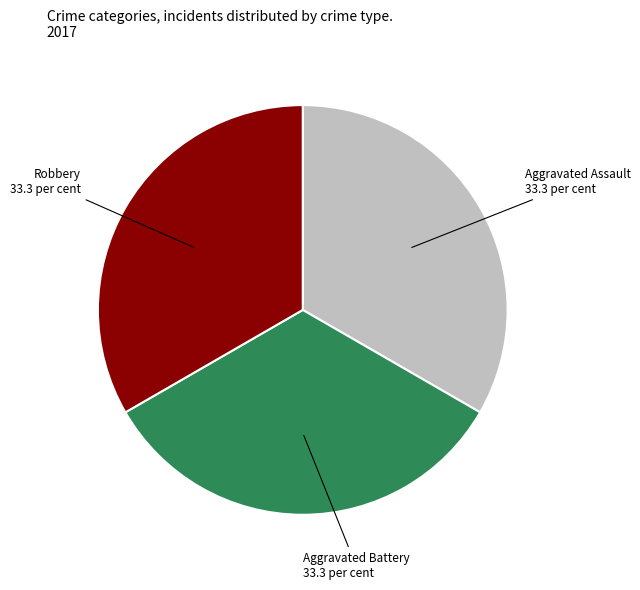

Is it true that Aggravated Assault is 33% of the pie?

True